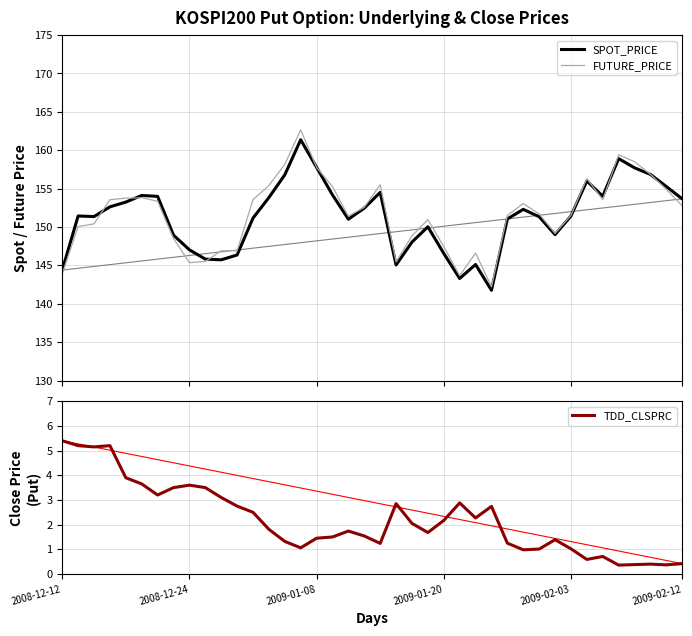

Is the value of FUTURE_PRICE at 29 greater than the value of TDD_CLSPRC at 2008-12-12?

Yes